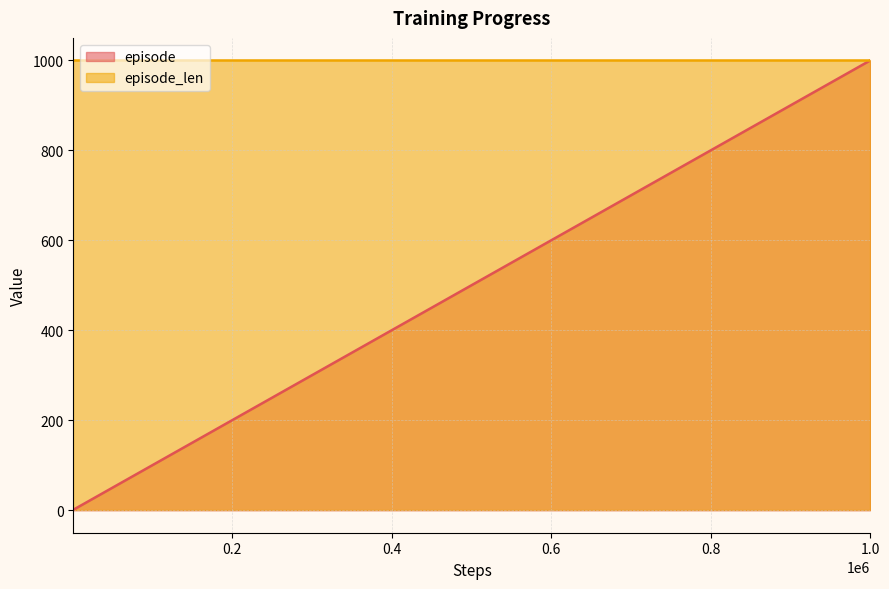

Which series has the widest spread of values?

episode